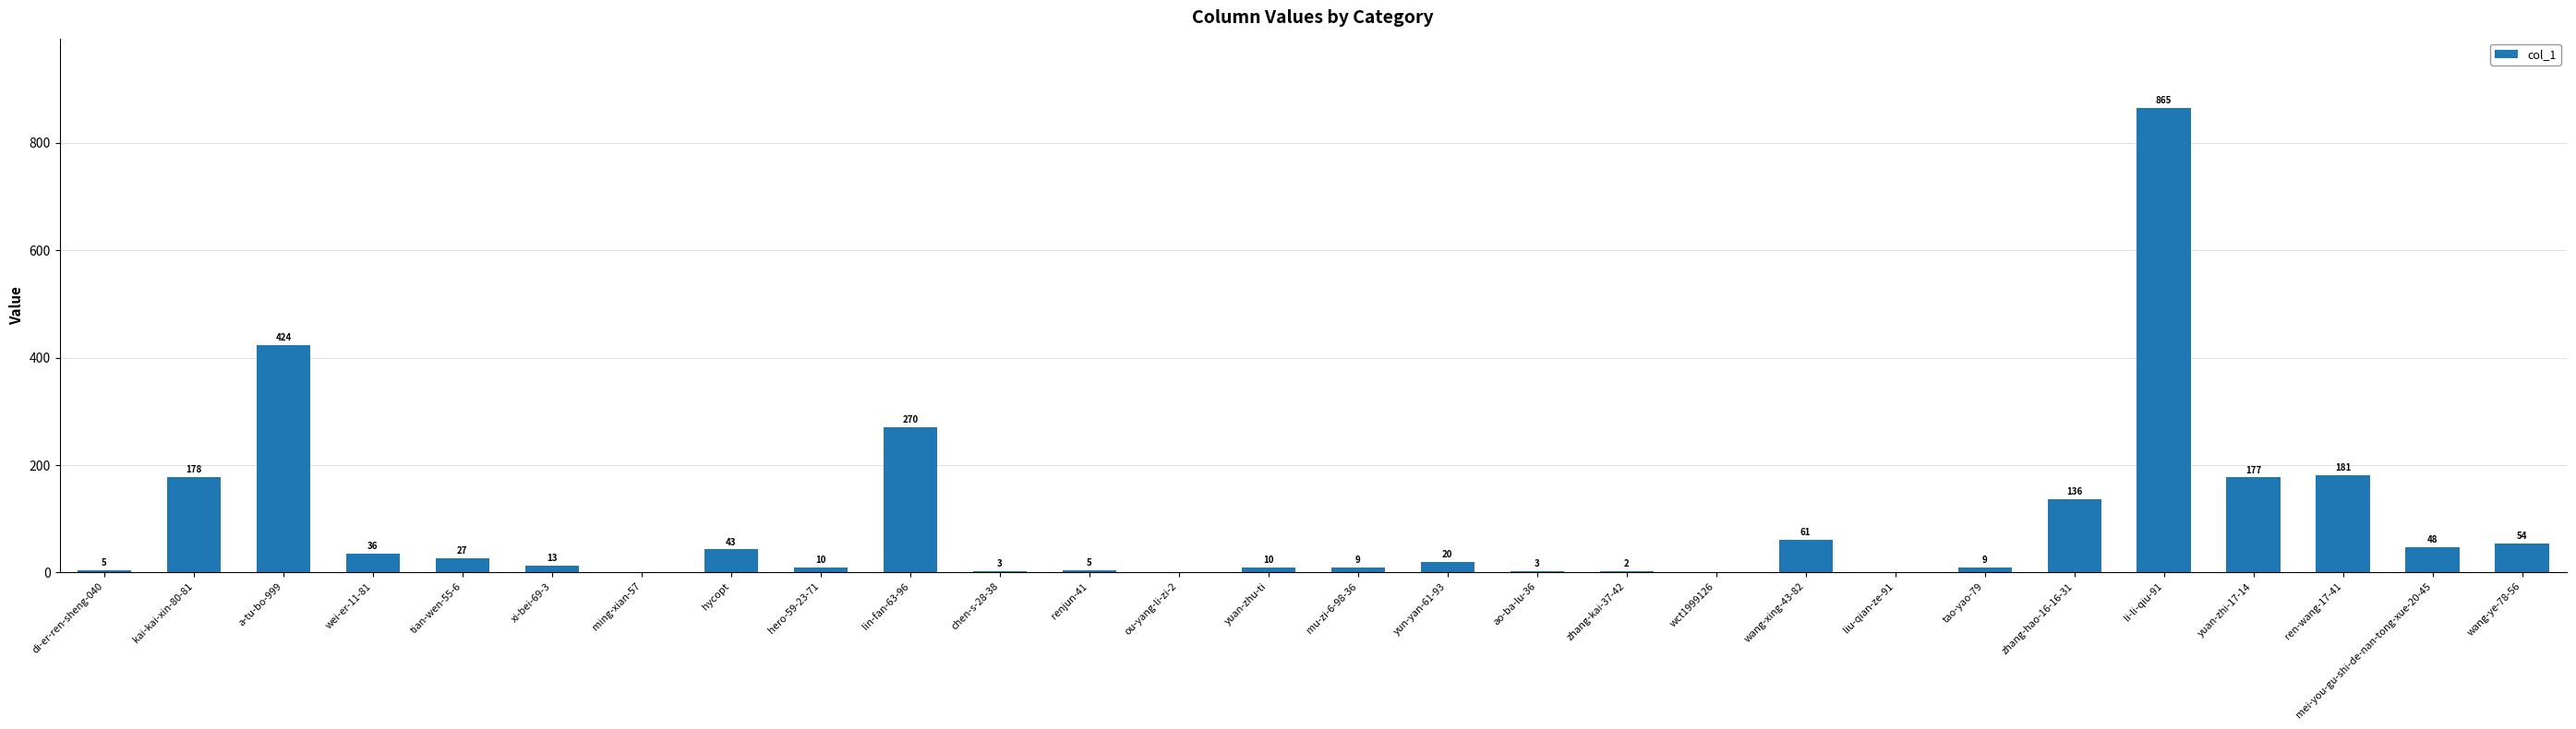

What is the change in value from hycopt to mu-zi-6-98-36?

-34